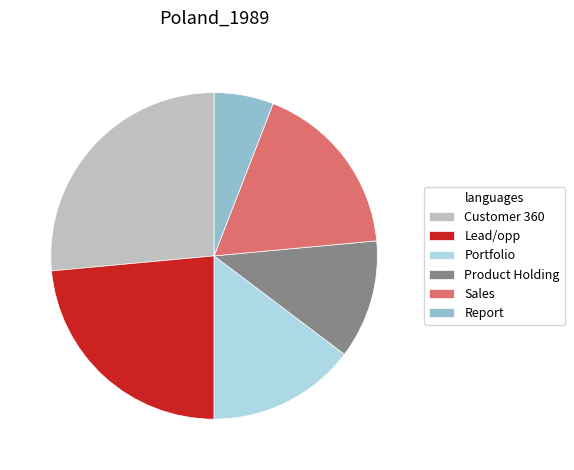

Is the sum of Lead/opp and Report greater than half?

No